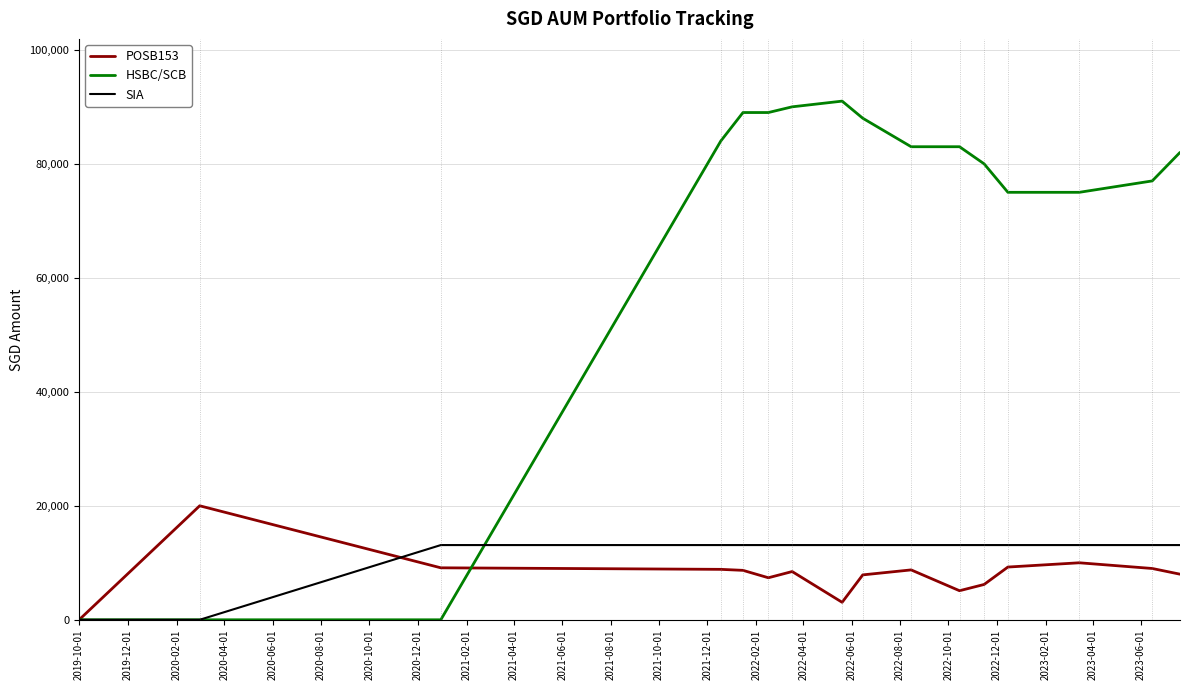

What are all the series names shown in the legend?

POSB153, HSBC/SCB, SIA